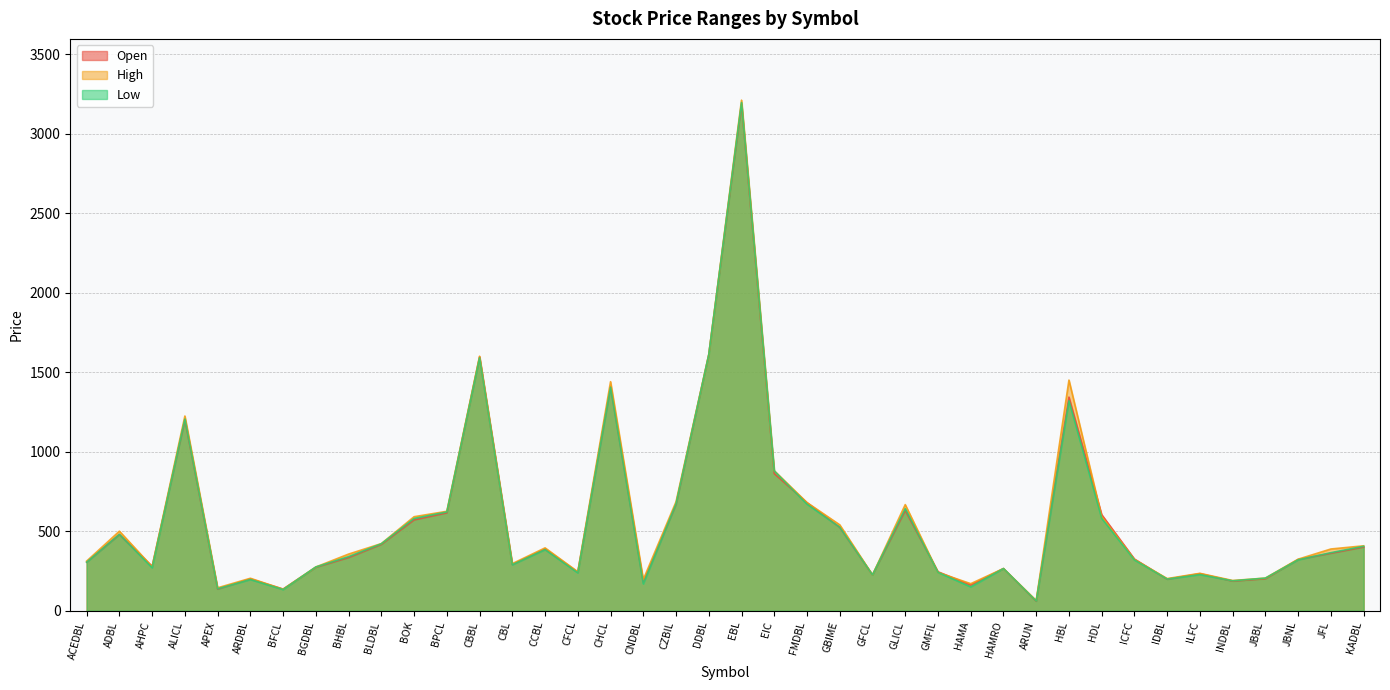

What are all the series names shown in the legend?

Open, High, Low